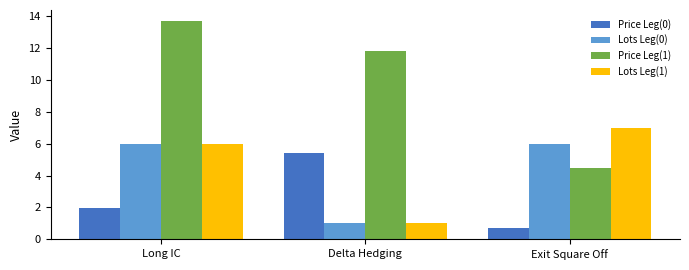

What is the value of the Lots Leg(1) bar at the 3rd from the left?

7.0